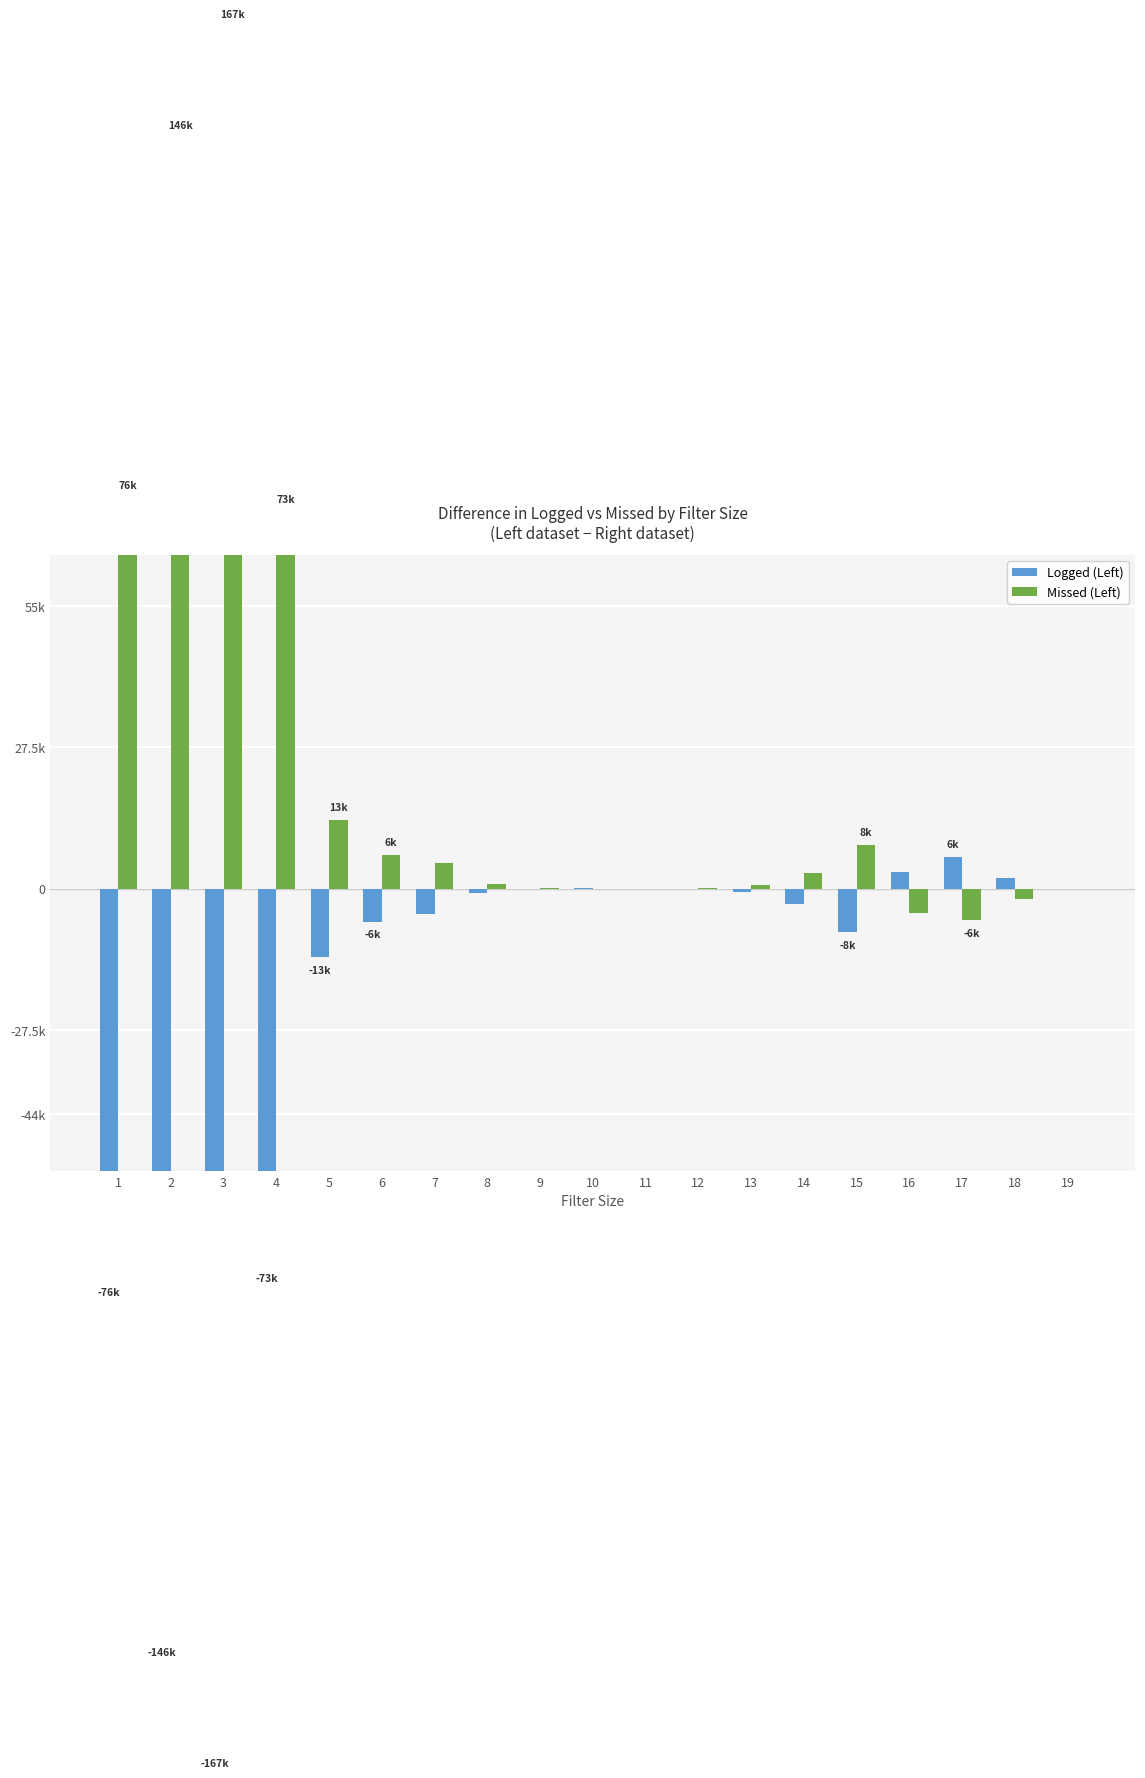

How many series are shown in this chart?

2